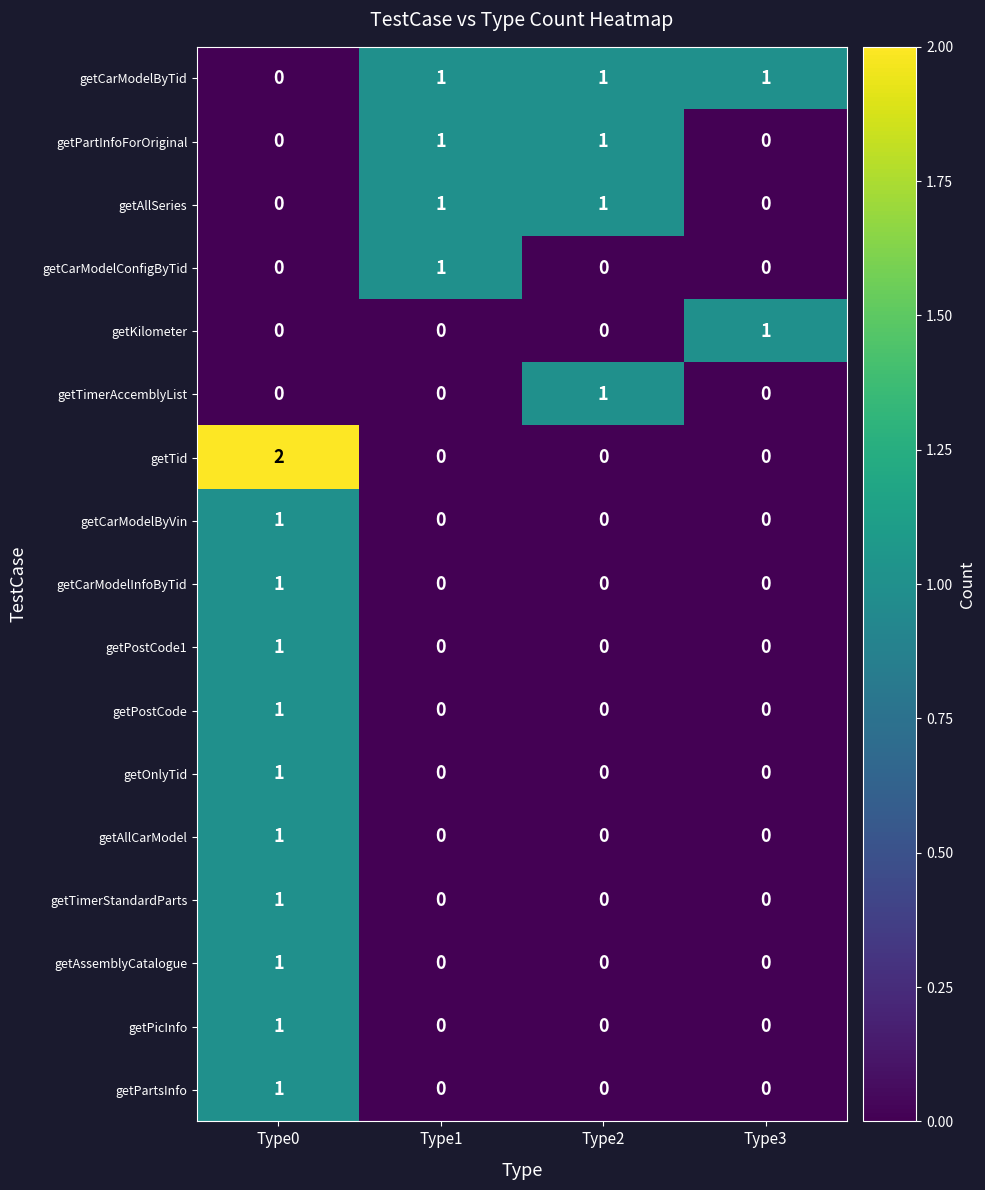

The getTid series shows 0 at Type3. True or false?

True